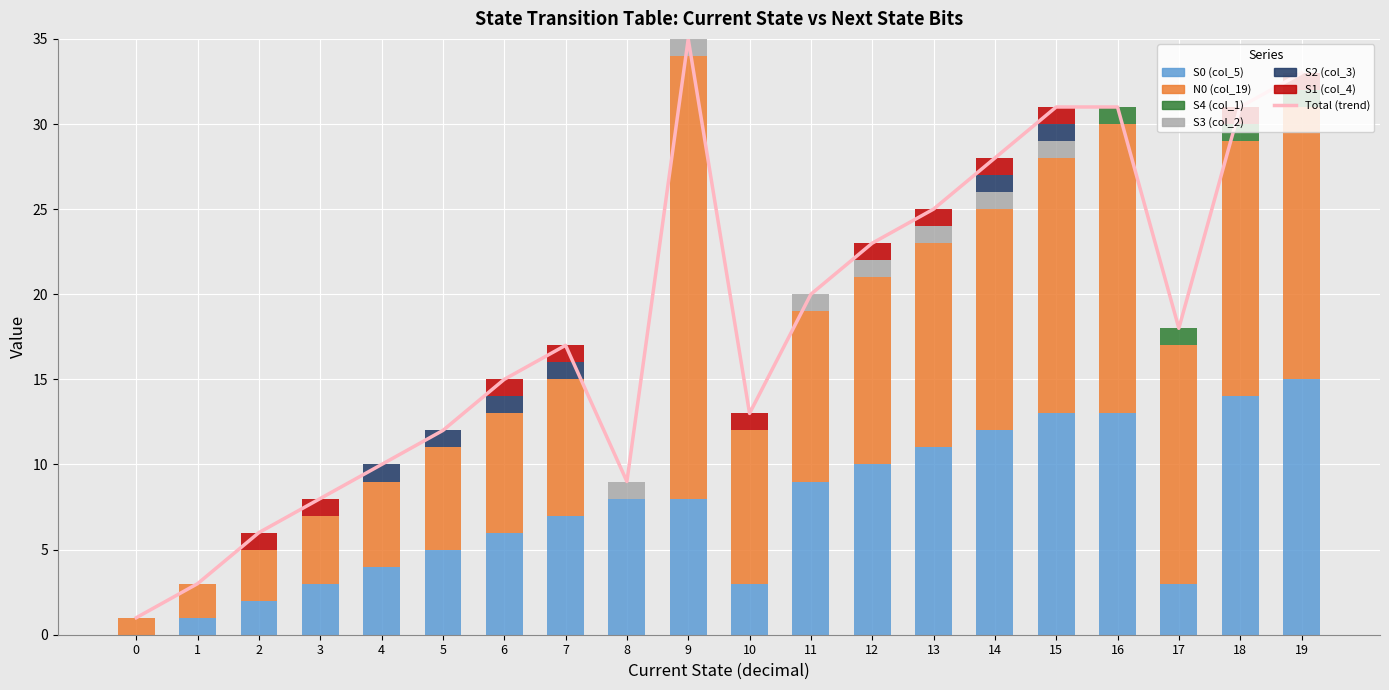

What is the difference between the highest and lowest values at 15?

15